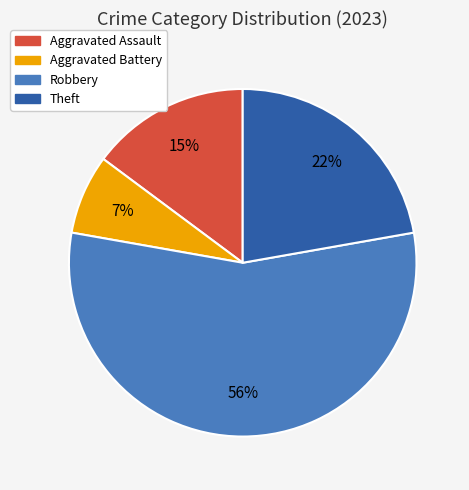

Rank the categories by value from highest to lowest.

Robbery, Theft, Aggravated Assault, Aggravated Battery